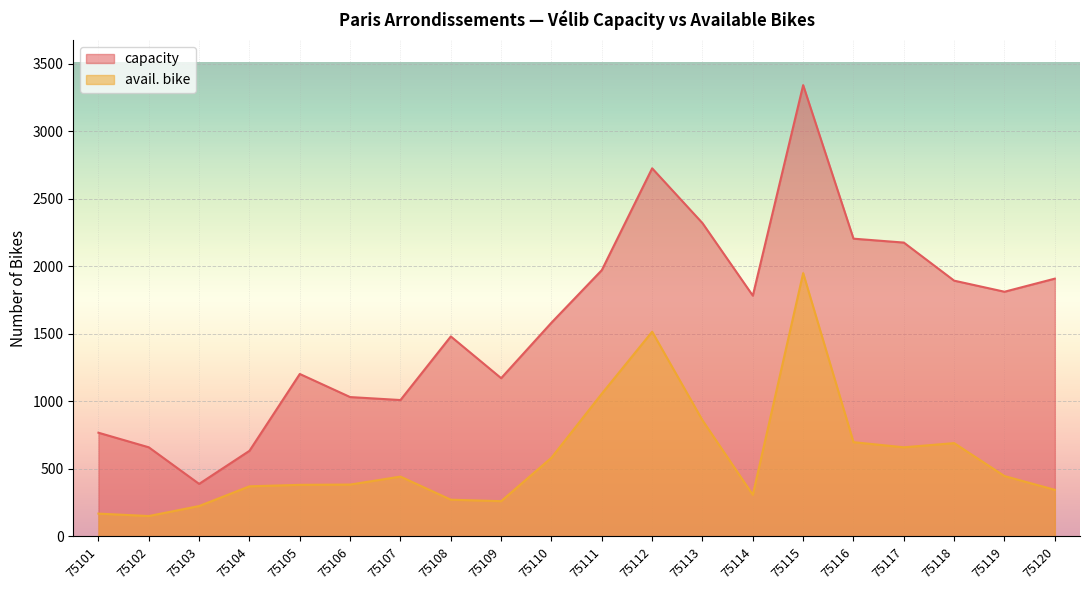

What is the sum of all avail. bike values?

11773